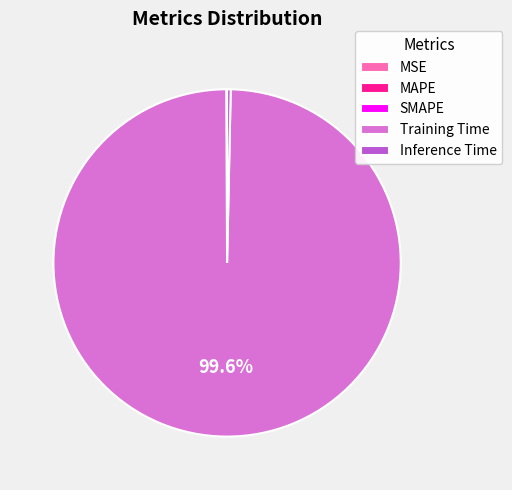

Which slice is the largest?

Training Time